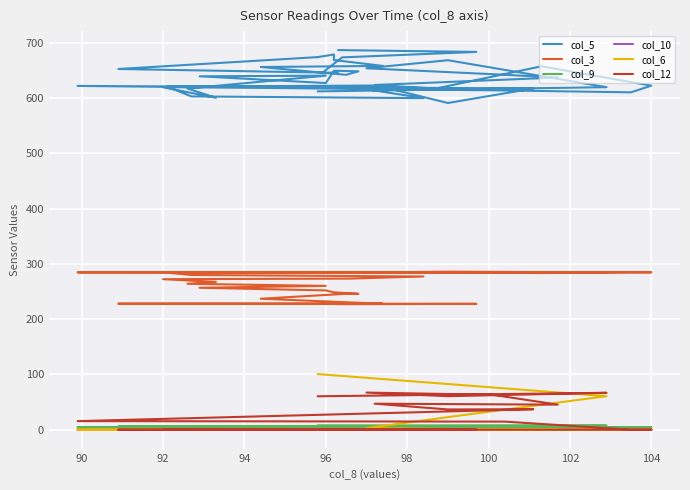

Reading right to left, extract all data points from this chart.

col_5: 686.6	683.3	673.4	644.8	645.5	652.4	673.9	678.7	668.6	658.0	656.0	641.9	648.2	649.3	627.0	639.2	640.3	617.1	600.3	619.3	620.4	599.7	602.8	620.4	622.6	617.0	657.3	622.3	610.2	613.6	621.8	617.2	590.9	623.5	637.0	643.0	653.7	668.3	619.5	611.9
col_3: 228.0	227.6	227.0	227.8	227.9	227.9	228.0	228.0	227.7	227.8	236.9	245.8	245.8	248.4	251.9	256.7	260.1	263.9	267.3	272.2	273.3	277.1	279.8	283.9	284.7	284.5	283.3	284.6	284.9	284.6	284.5	283.9	283.5	284.1	283.5	284.6	284.4	285.8	284.6	284.9
col_9: 4.7	5.1	5.8	5.2	5.3	5.7	5.5	5.4	5.2	5.1	4.9	4.5	4.7	5.2	5.3	5.0	5.0	5.1	4.9	4.4	4.6	4.2	4.1	3.7	3.9	4.1	4.2	4.4	4.3	4.6	4.8	5.0	5.2	5.8	6.1	5.9	6.1	6.7	7.4	7.9
col_10: 0.1	0.1	0.0	0.0	0.0	0.0	0.0	0.0	0.0	0.0	0.0	0.0	0.0	0.0	0.0	0.0	0.0	0.0	0.0	0.0	0.0	0.0	0.0	0.0	0.0	0.0	0.0	0.0	0.0	0.0	0.0	0.0	0.0	0.0	0.0	0.0	0.0	0.0	0.0	0.0
col_6: 0.0	0.0	0.0	0.0	0.0	0.0	0.0	0.0	0.0	0.0	0.0	0.0	0.0	0.0	0.0	0.0	0.0	0.0	0.0	0.0	0.0	0.0	0.0	0.0	0.0	0.0	0.0	0.0	0.0	0.0	0.0	0.0	0.0	0.0	0.0	0.0	2.8	22.7	60.6	100.6
col_12: 0.0	0.0	0.0	0.0	0.0	0.0	0.0	0.0	0.0	0.0	0.0	0.0	0.0	0.0	0.0	0.0	0.0	0.0	0.0	0.0	0.0	0.0	0.0	0.0	0.0	0.0	0.0	0.0	0.0	14.6	15.5	37.0	36.6	47.0	45.3	63.1	67.1	60.6	66.7	60.4